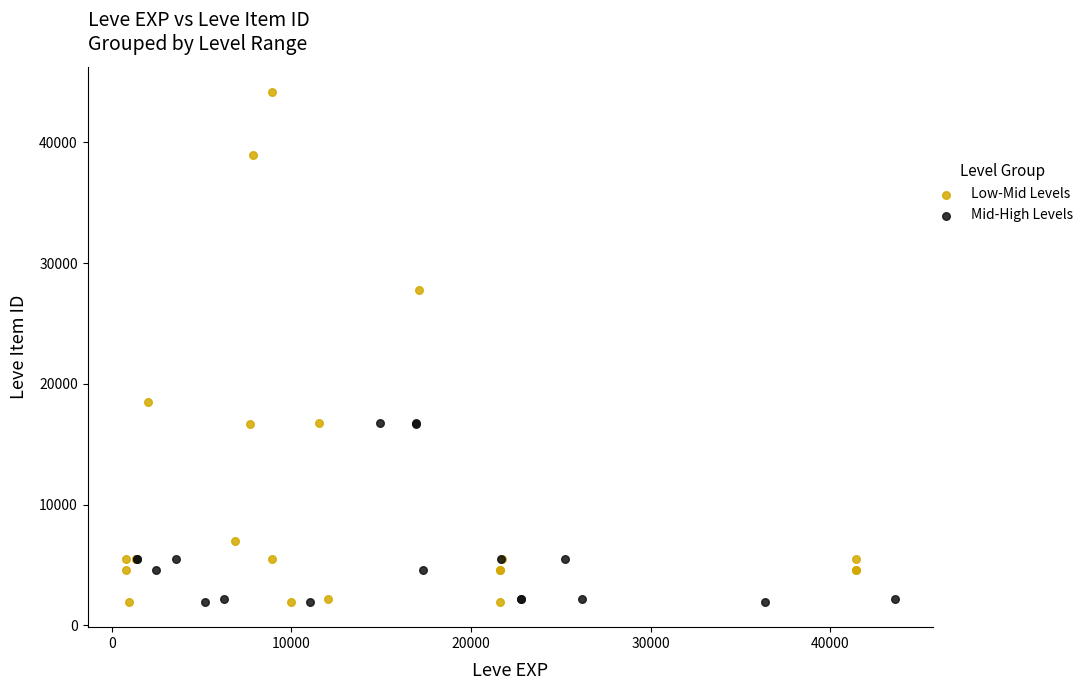

Which series reaches the maximum Y coordinate?

Low-Mid Levels